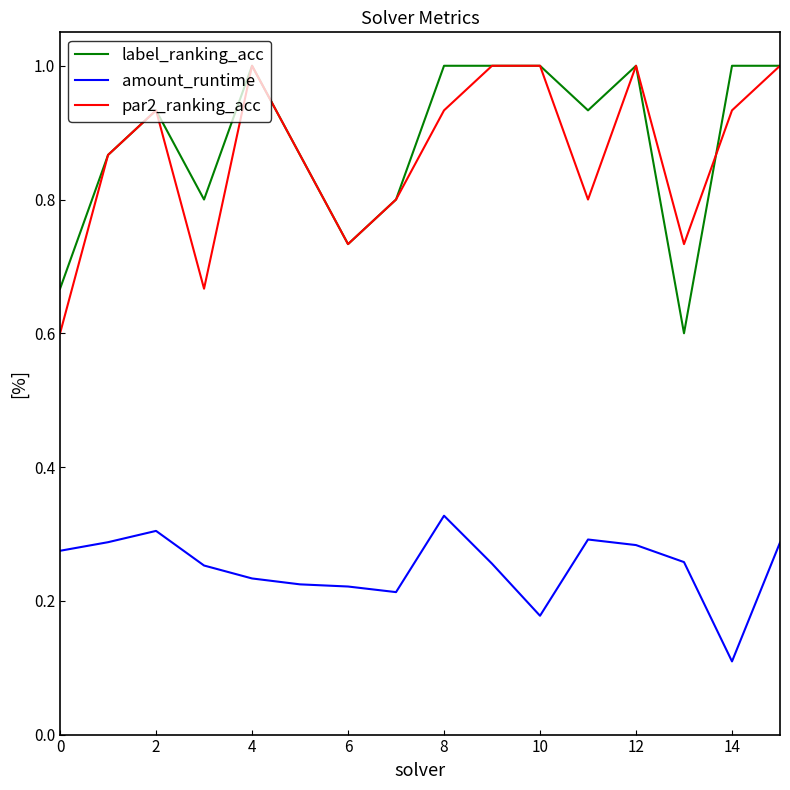

How many lines are shown in the chart?

3